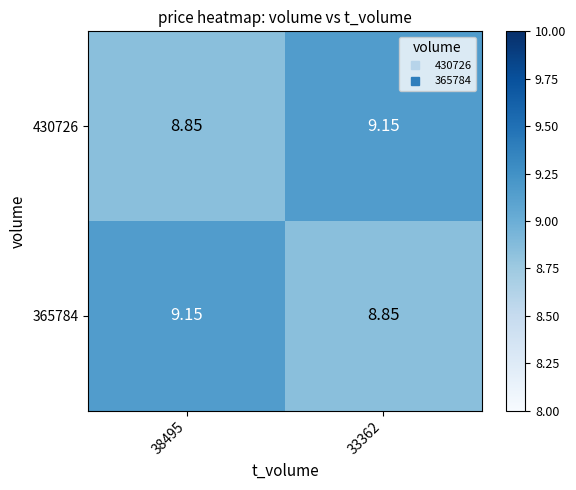

How many data points in 430726 are above 9?

1